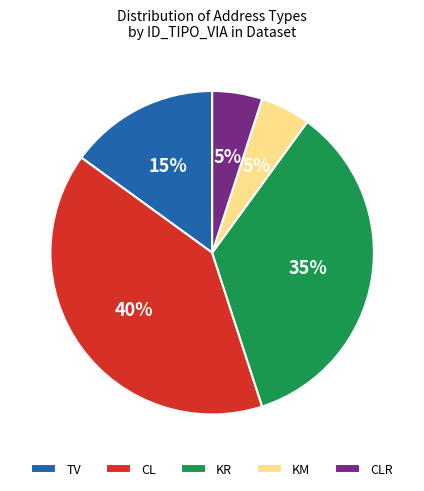

To the nearest percent, what is the average slice percentage?

20%